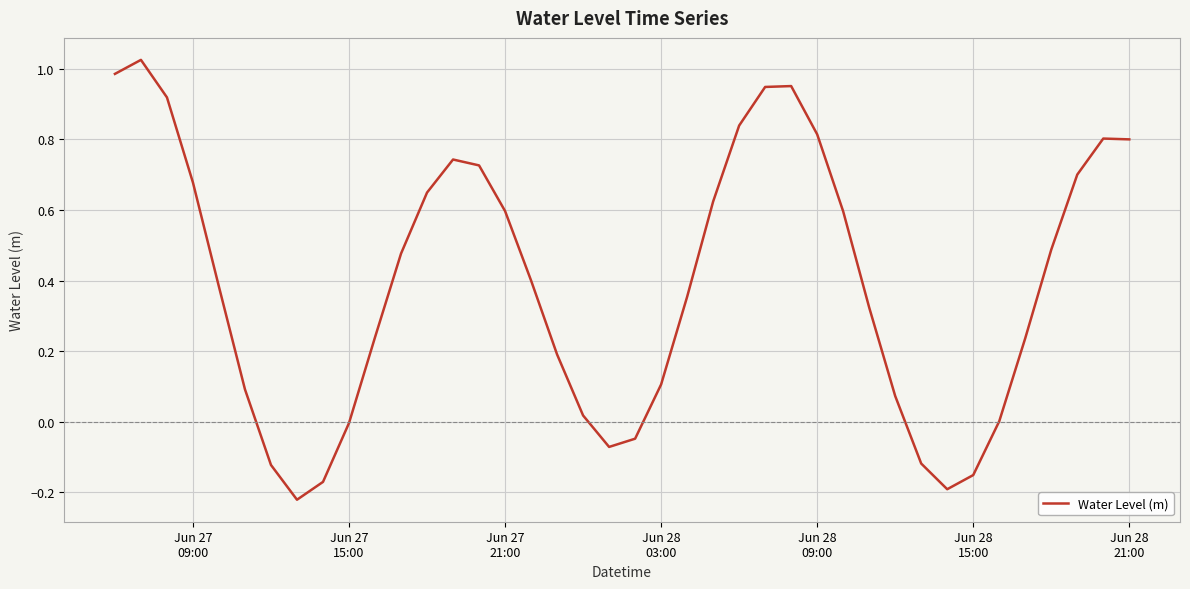

What is the difference between the maximum and minimum values?

1.2